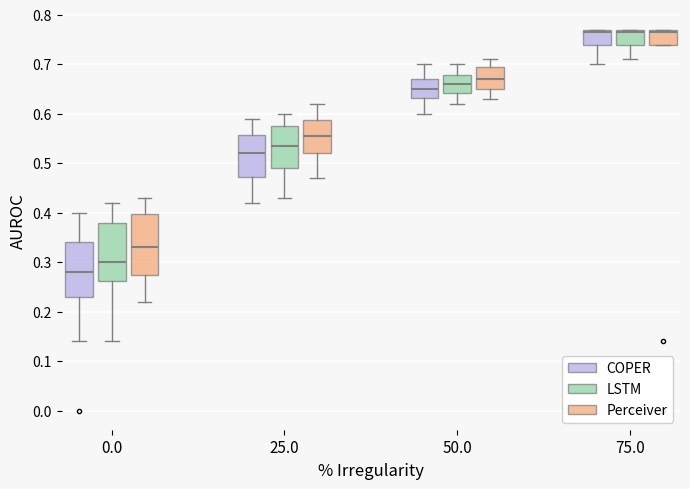

Reading left to right, transcribe this box plot: for each box, give where its median line is, the range the box spans, and where its two whiskers end, as read against the y-axis. The values are not printed on the chart, so give them approximately, as read against the axis.

0.0 (COPER): median 0.28, box 0.23 to 0.34, whiskers 0.14 to 0.40
0.0 (LSTM): median 0.30, box 0.26 to 0.38, whiskers 0.14 to 0.42
0.0 (Perceiver): median 0.33, box 0.28 to 0.40, whiskers 0.22 to 0.43
25.0 (COPER): median 0.52, box 0.47 to 0.56, whiskers 0.42 to 0.59
25.0 (LSTM): median 0.54, box 0.49 to 0.58, whiskers 0.43 to 0.60
25.0 (Perceiver): median 0.56, box 0.52 to 0.59, whiskers 0.47 to 0.62
50.0 (COPER): median 0.65, box 0.63 to 0.67, whiskers 0.60 to 0.70
50.0 (LSTM): median 0.66, box 0.64 to 0.68, whiskers 0.62 to 0.70
50.0 (Perceiver): median 0.67, box 0.65 to 0.70, whiskers 0.63 to 0.71
75.0 (COPER): median 0.77 (just below the box's upper edge), box 0.74 to 0.77, whiskers 0.70 to 0.77
75.0 (LSTM): median 0.77 (just below the box's upper edge), box 0.74 to 0.77, whiskers 0.71 to 0.77
75.0 (Perceiver): median 0.77 (just below the box's upper edge), box 0.74 to 0.77, whiskers 0.74 to 0.77